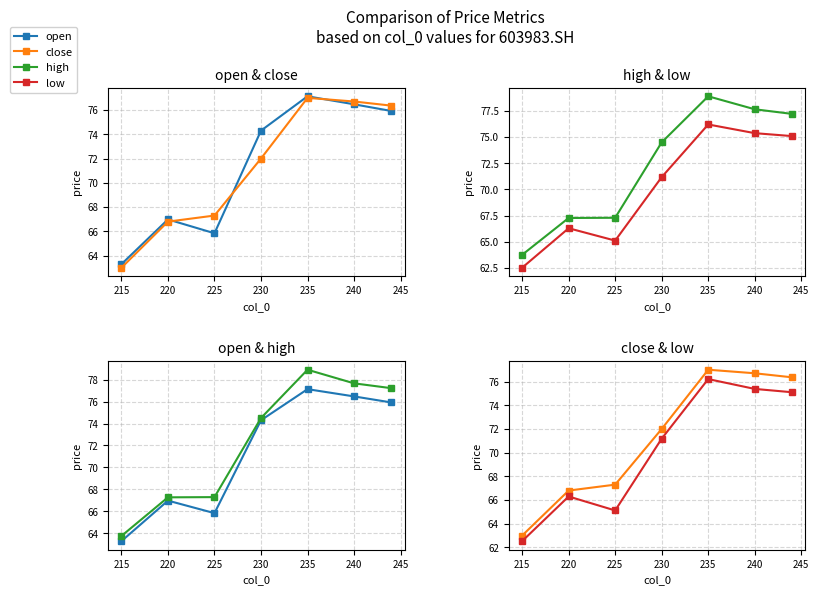

What is the difference between the maximum and minimum values in the high series?

15.1